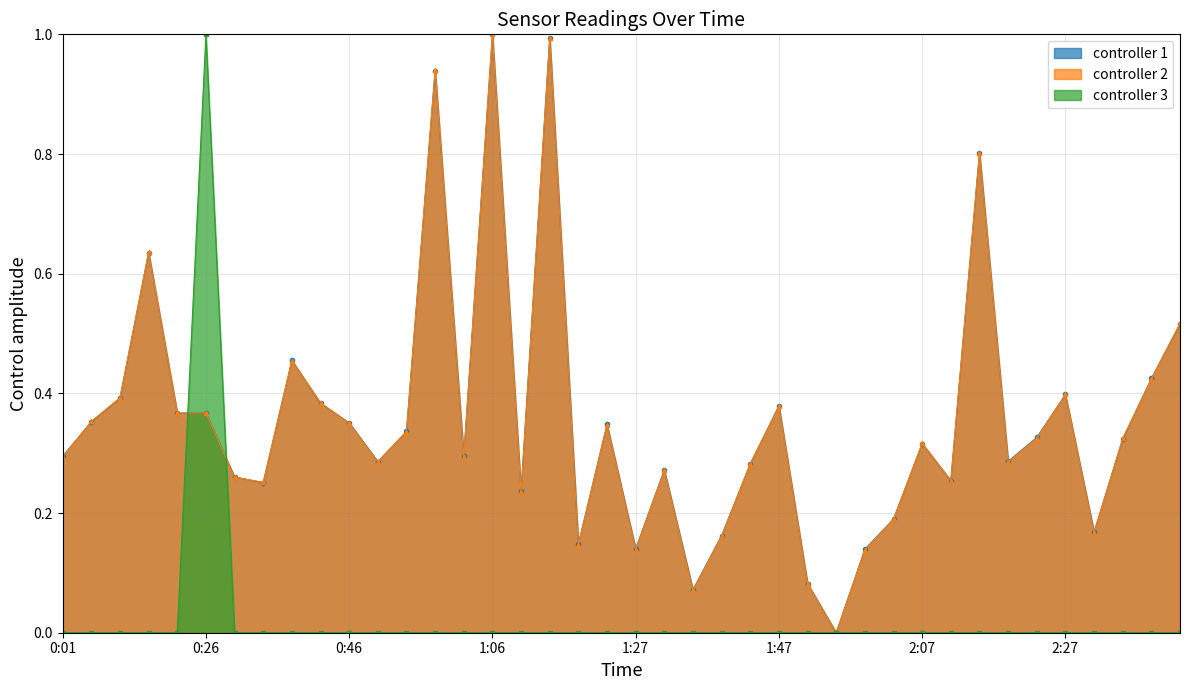

Is the value of col8_dist at 2:07 greater than the value of col10_int at 1:31?

No